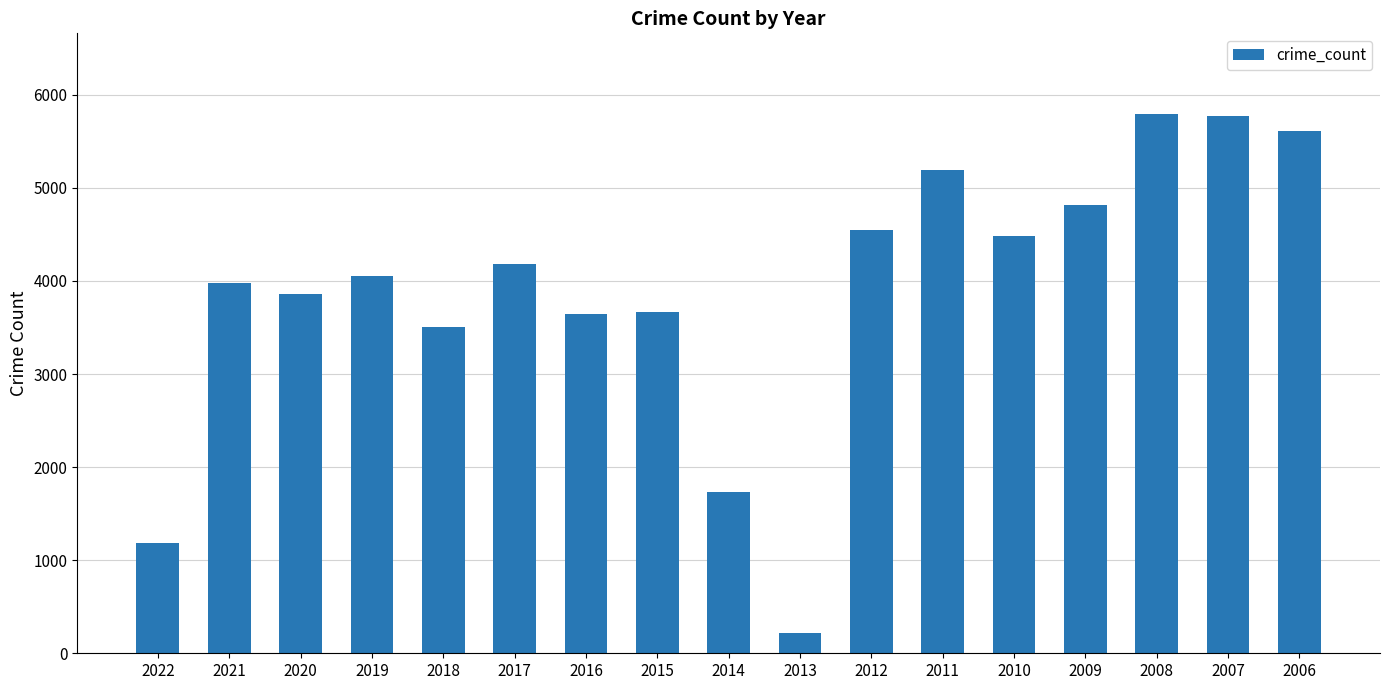

What is the approximate value at 2019, to the nearest 50?

4050